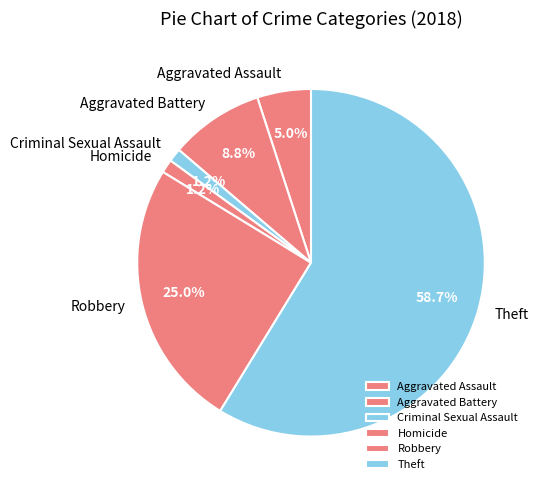

Is the sum of Criminal Sexual Assault and Robbery greater than half?

No